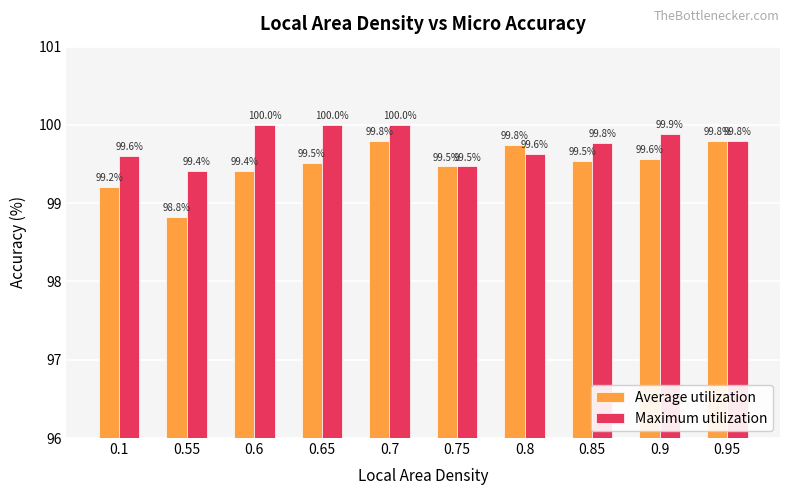

Is it true that Maximum utilization equals 99.5 at 0.75?

True